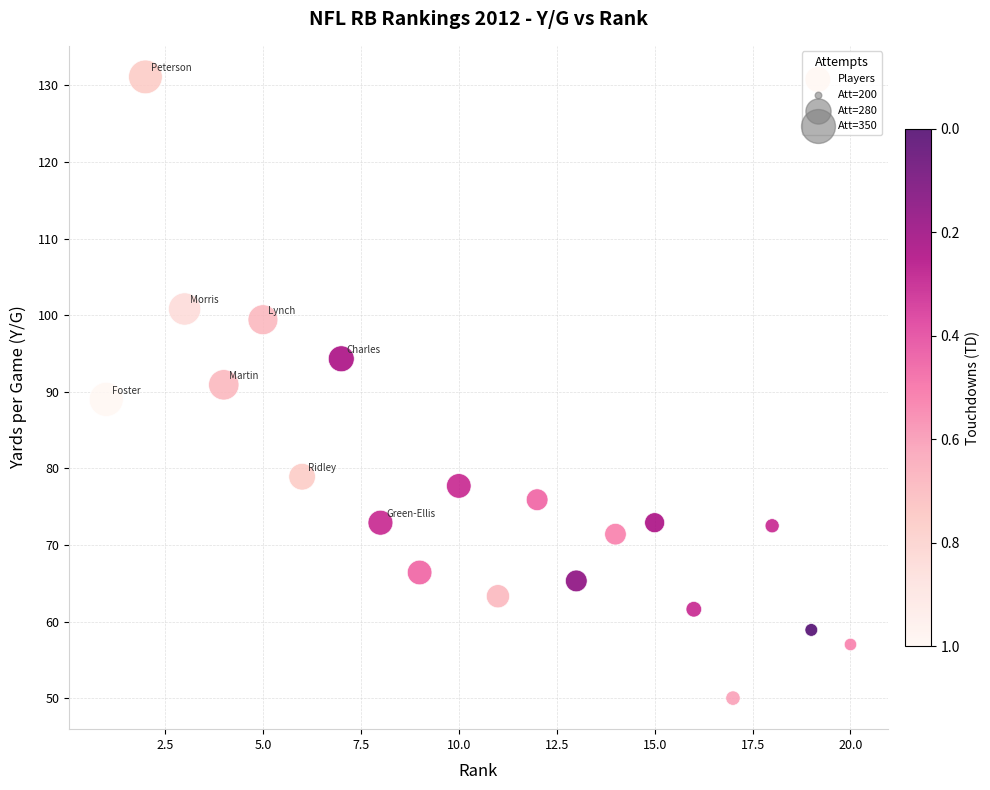

What is the range of Y values (max minus min)?

81.1